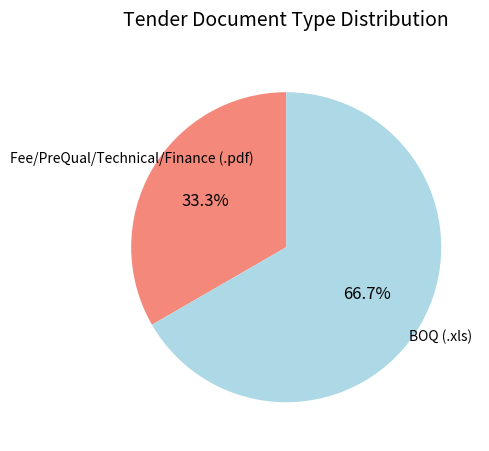

Is there a majority slice in this chart?

Yes